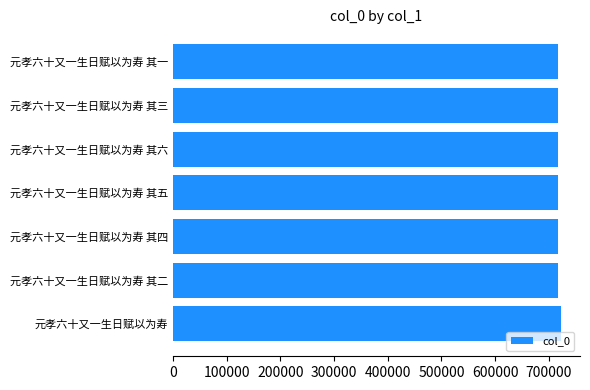

Approximately how many times larger is the value at 元孝六十又一生日赋以为寿 其六 compared to 元孝六十又一生日赋以为寿 其二?

1.0